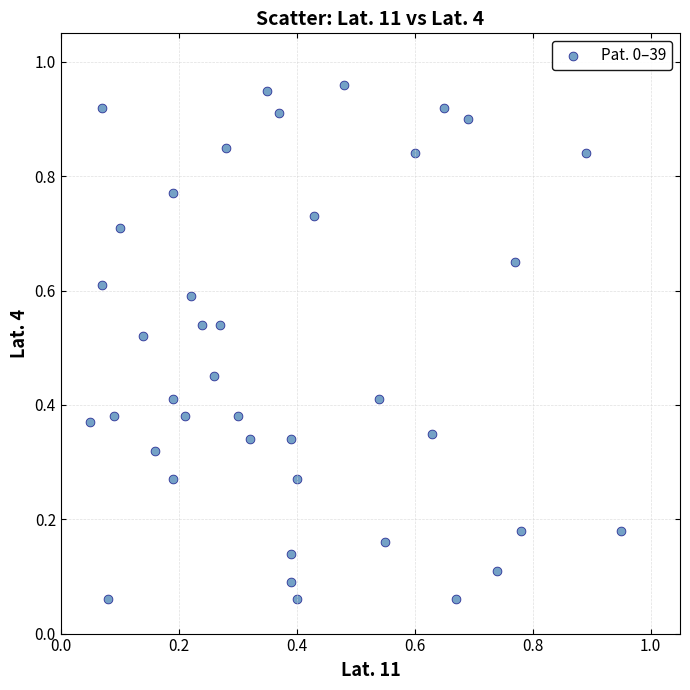

Count the number of points in this scatter plot.

40